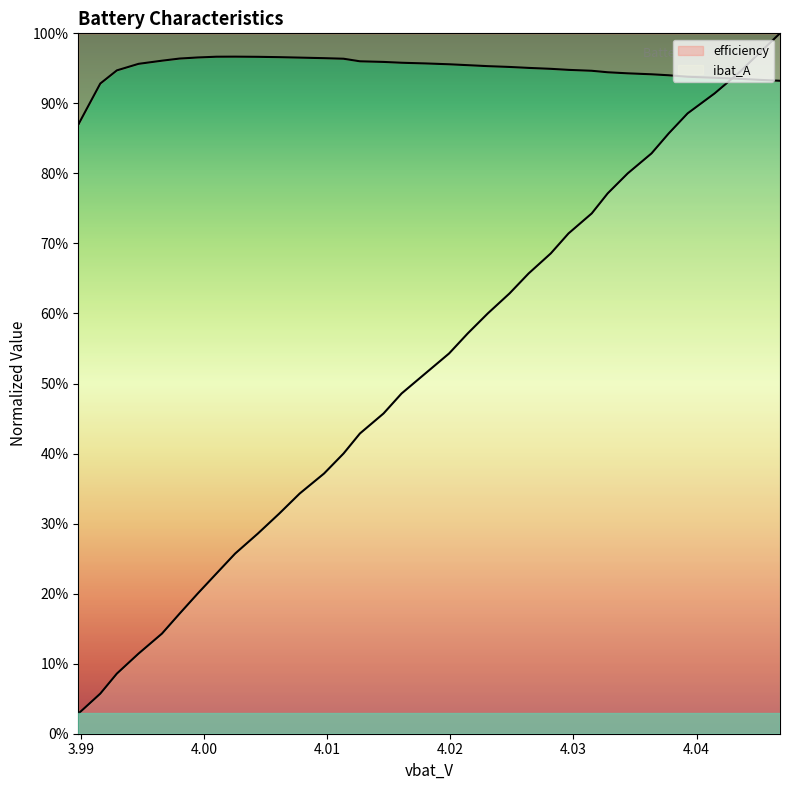

Reading left to right, what are all the values shown in this chart?

ibat_A: 0.0	0.0	0.1	0.1	0.1	0.1	0.2	0.2	0.2	0.3	0.3	0.3	0.3	0.4	0.4	0.4	0.5	0.5	0.5	0.5	0.6	0.6	0.6	0.7	0.7	0.7	0.7	0.8	0.8	0.8	0.9	0.9	0.9	0.9	1.0	1.0
efficiency: 0.9	0.9	0.9	0.9	1.0	1.0	1.0	1.0	1.0	1.0	1.0	1.0	1.0	1.0	1.0	1.0	1.0	1.0	1.0	1.0	1.0	1.0	1.0	1.0	0.9	0.9	0.9	0.9	0.9	0.9	0.9	0.9	0.9	0.9	0.9	0.9